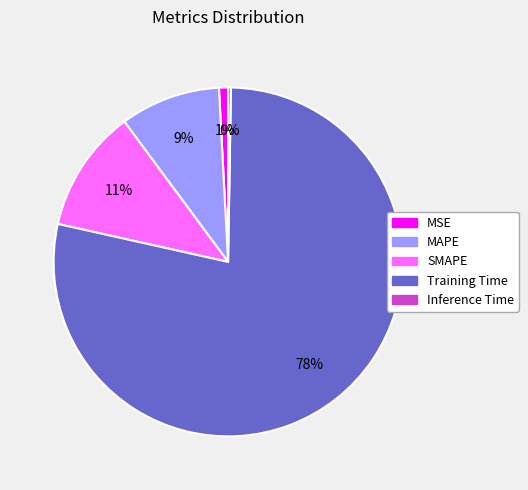

What percentage is the MAPE slice, to the nearest percent?

9%